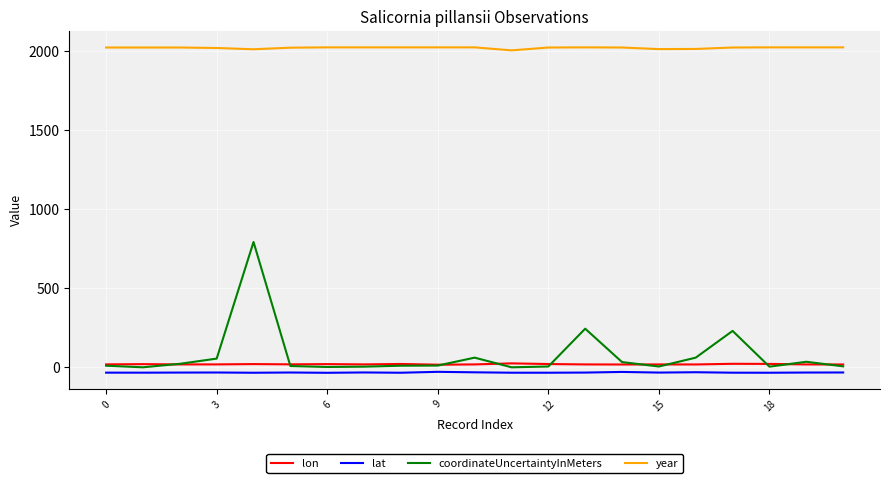

Which series has the widest spread of values?

coordinateUncertaintyInMeters